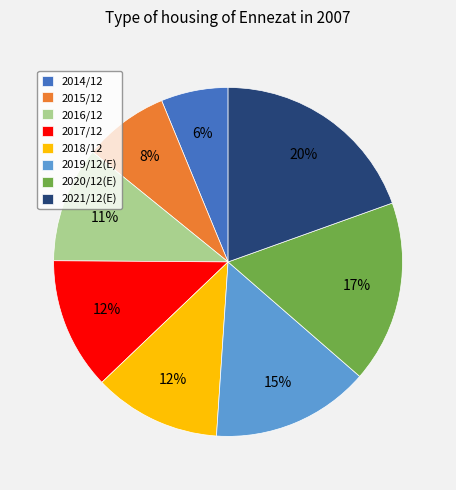

Count the number of slices in the pie.

8